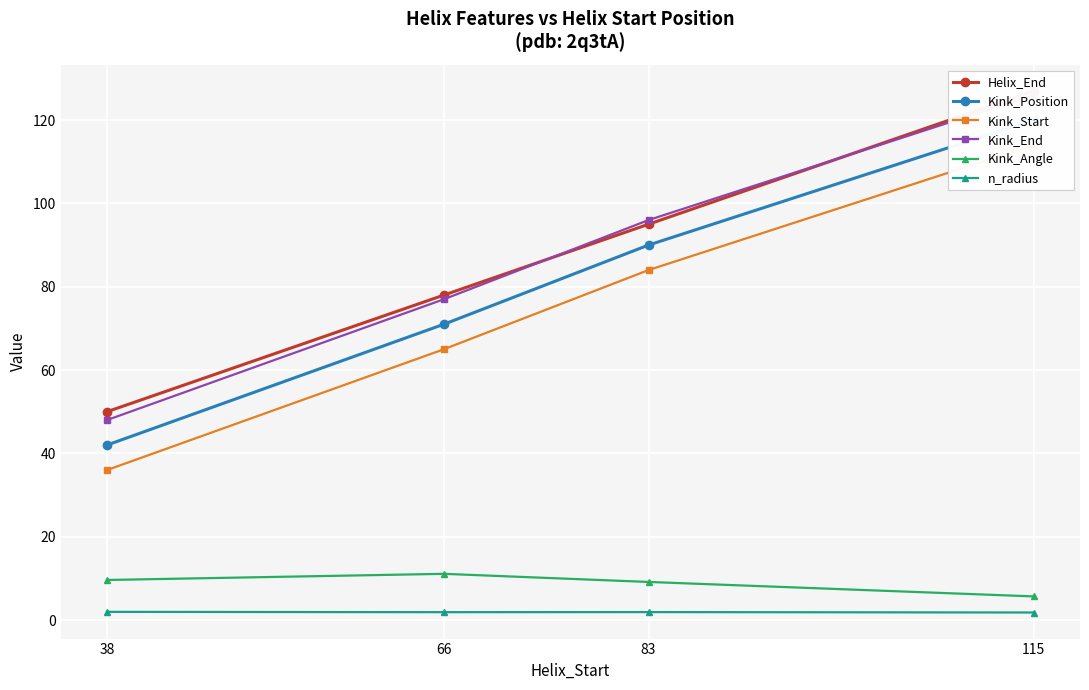

What is the spread (max minus min) of values at 83?

94.1